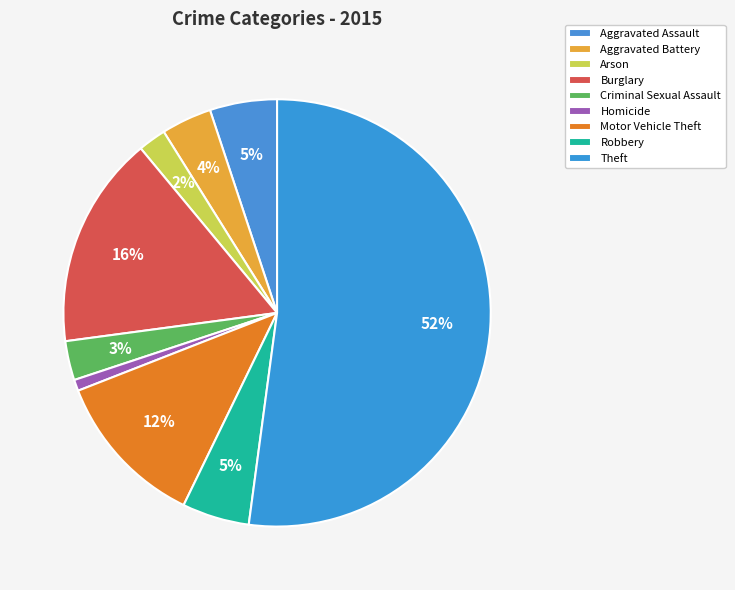

How many segments does this pie chart have?

9